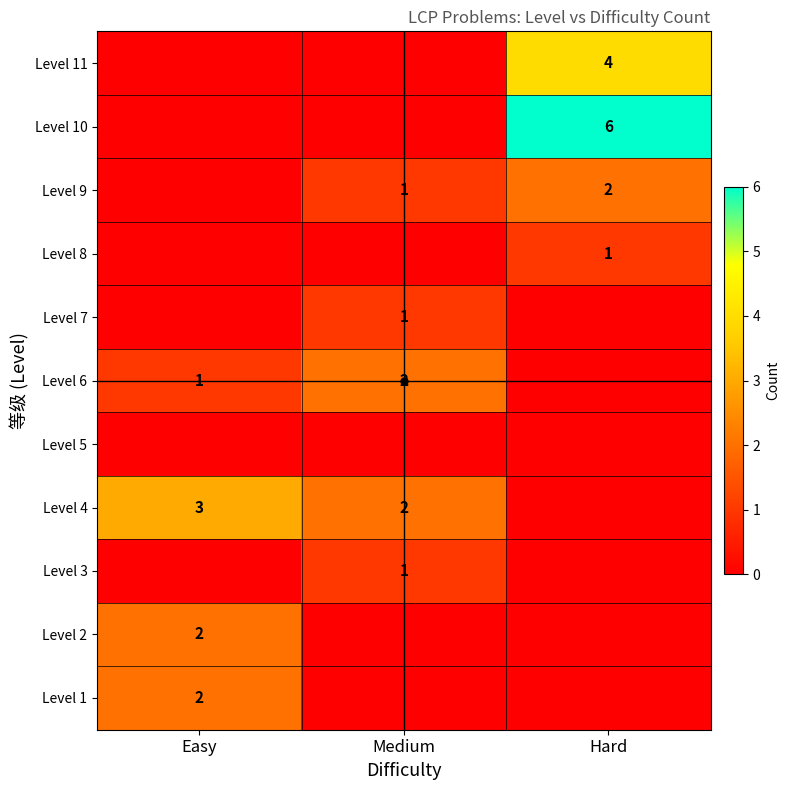

Is it true that Level 9 equals 1 at Medium?

False